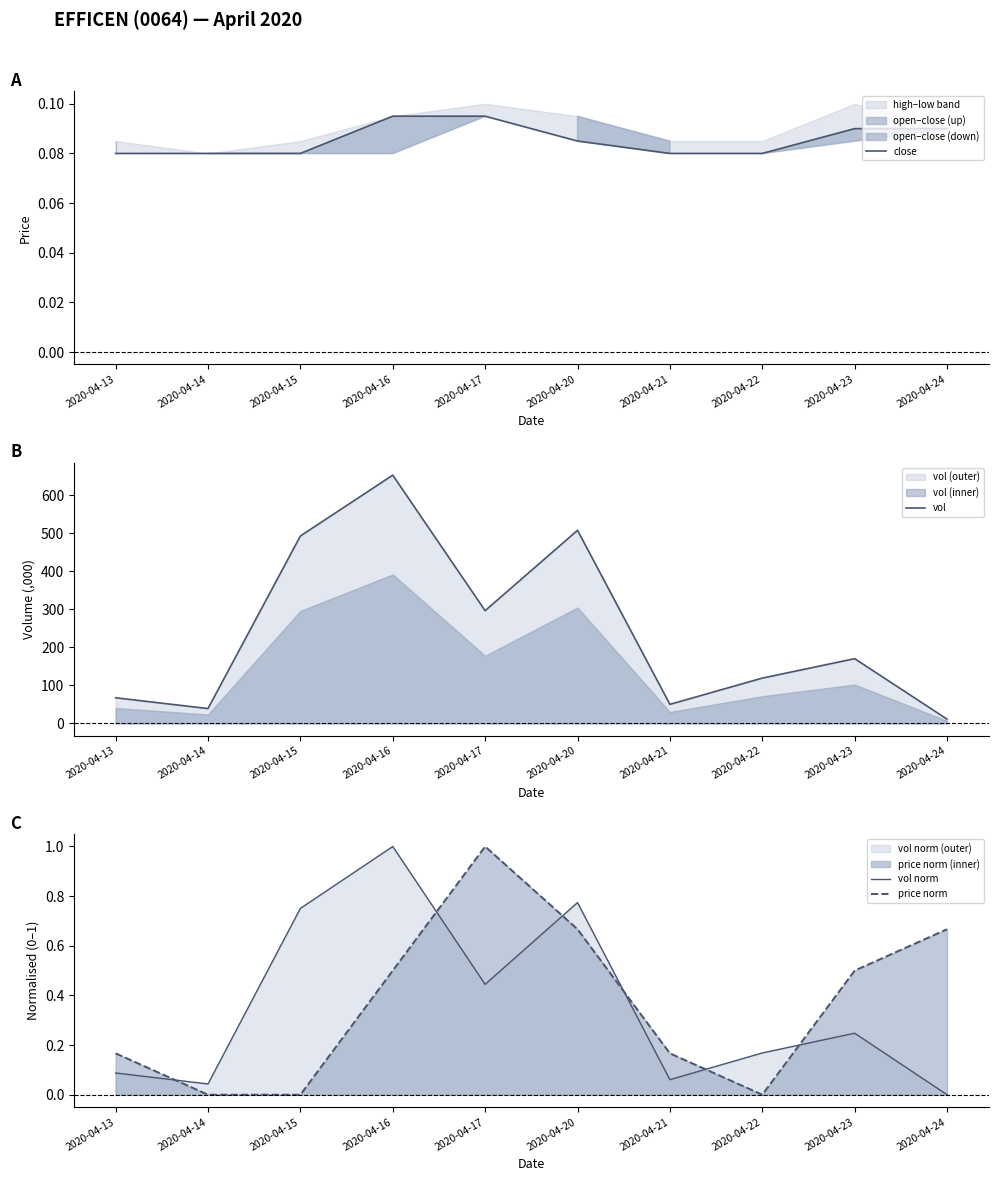

In vol norm, how many points are higher than both neighbors (excluding endpoints)?

3